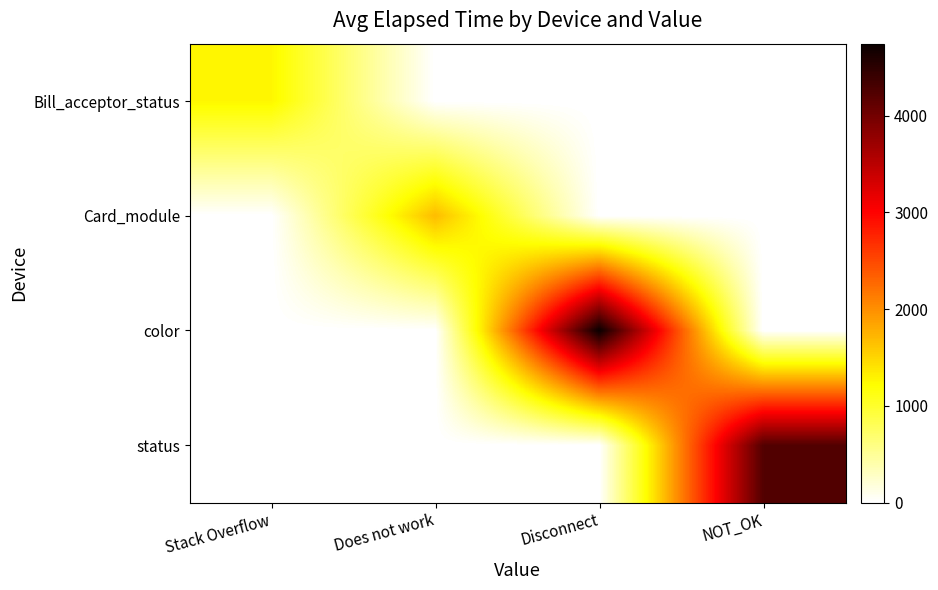

Which series has the largest range (max minus min)?

color